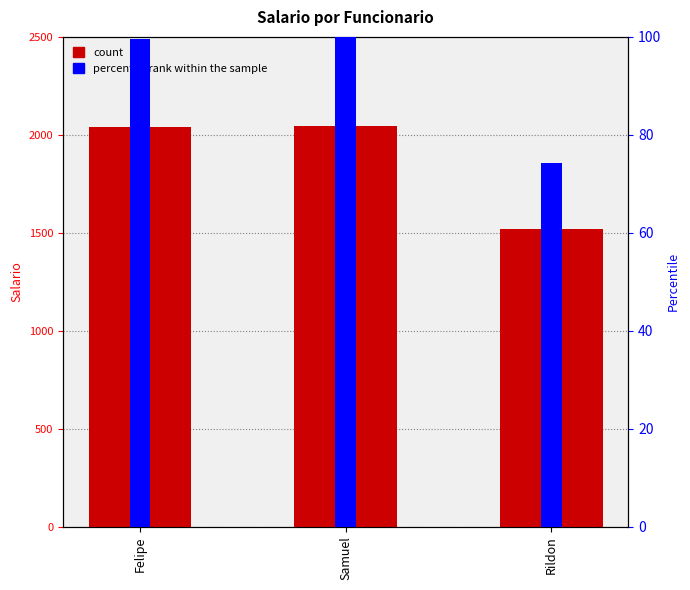

Which series has the largest total across all categories?

Salario